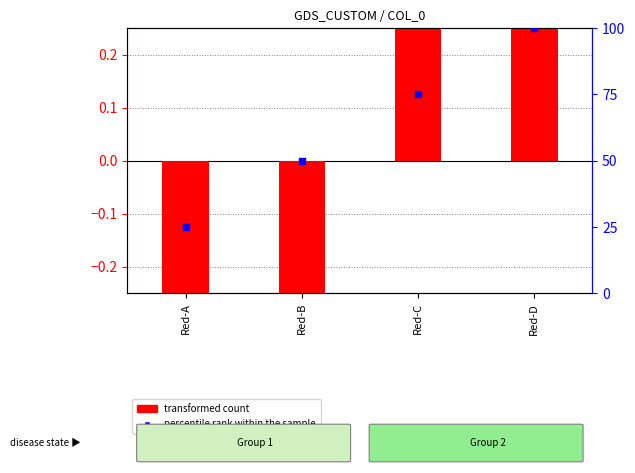

Which series reaches the maximum Y coordinate?

percentile rank within the sample